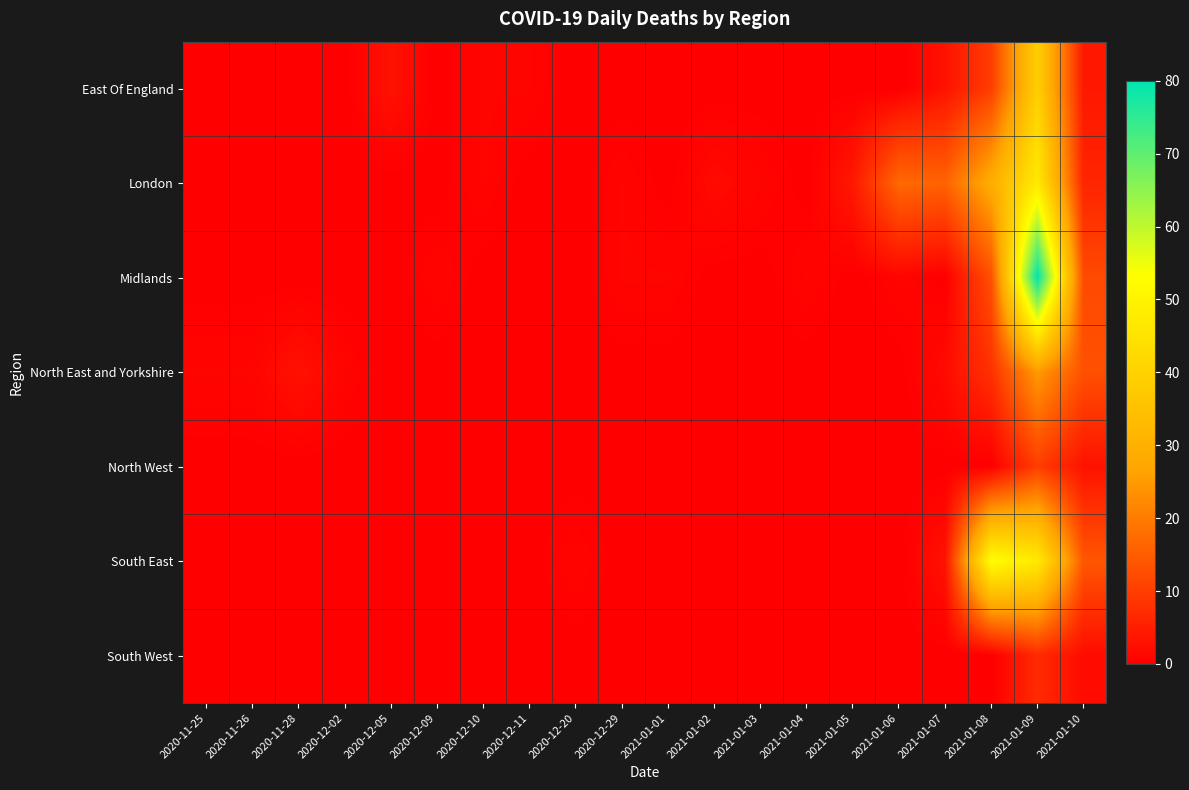

Which series changed the most between 2021-01-02 and 2021-01-03?

London